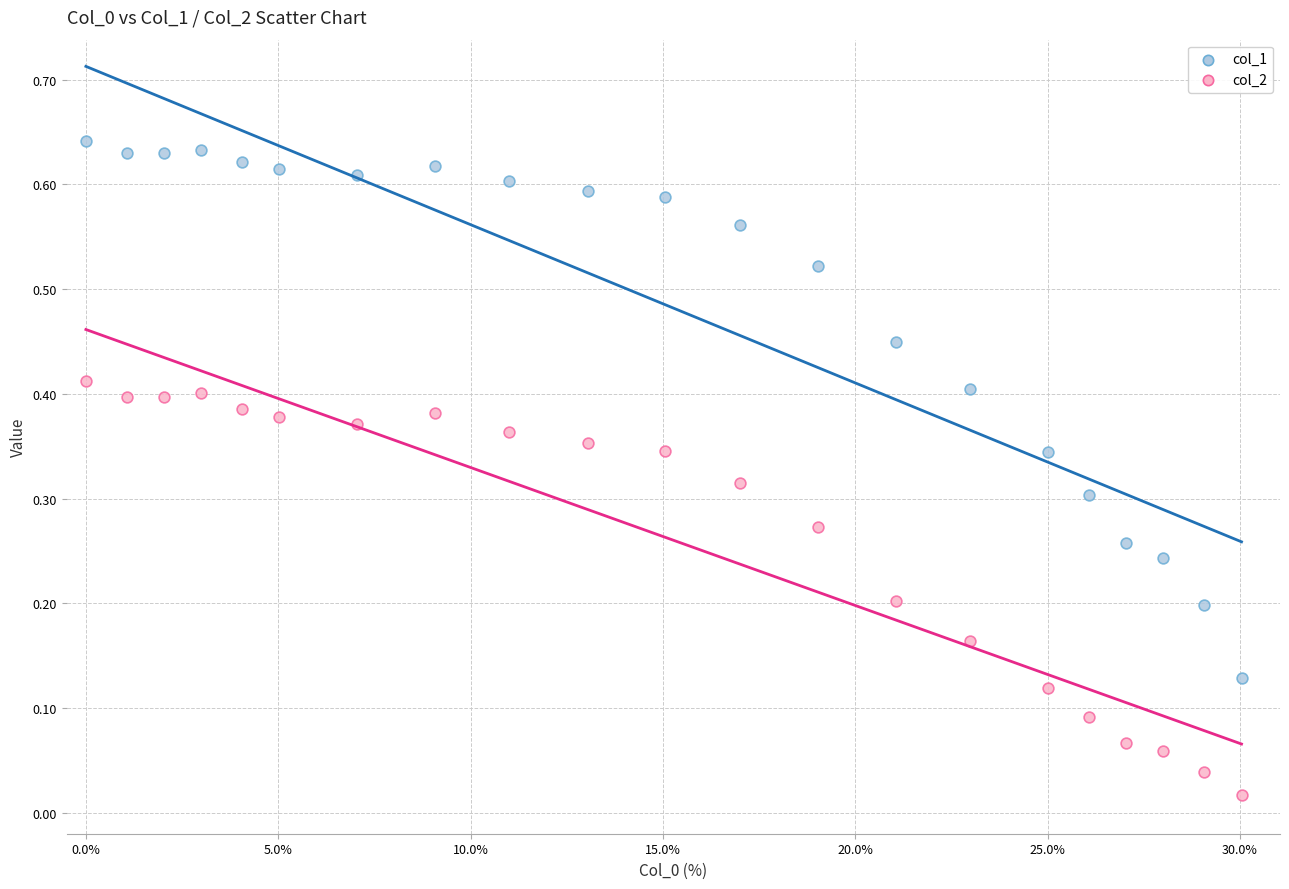

What is the X range (max minus min) for the scatter plot?

30.0